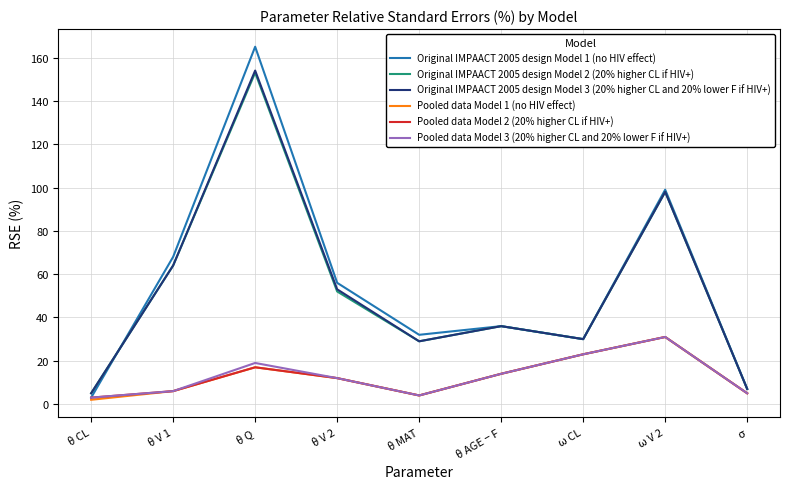

What is the approximate value of Pooled data Model 3 (20% higher CL and 20% lower F if HIV+) at θ MAT?

4